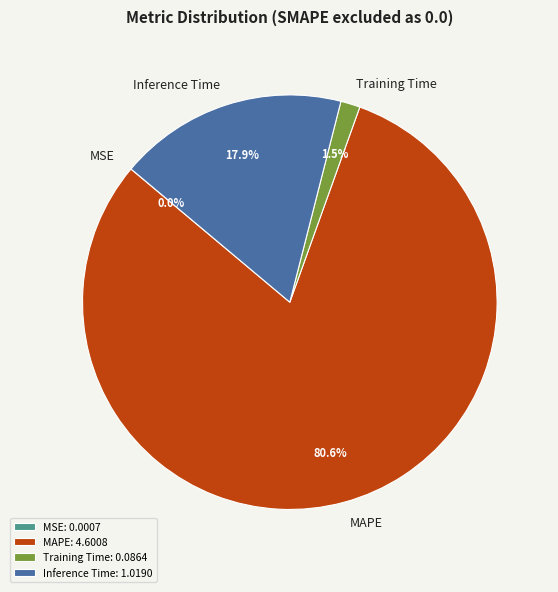

Which has a higher value, Inference Time or MAPE?

MAPE